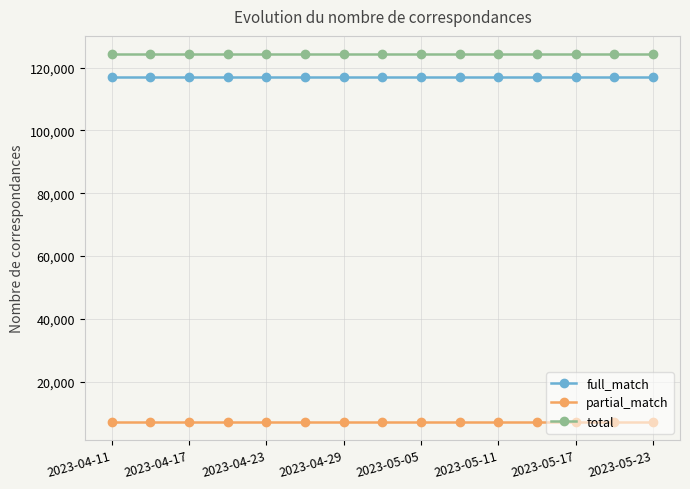

What is the smallest value displayed?

7346